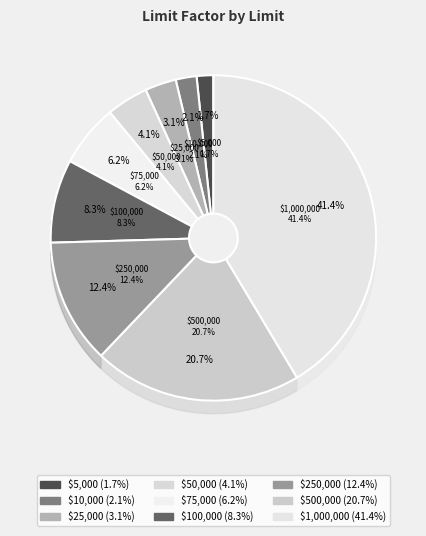

To the nearest percent, what portion does $75,000 represent?

6%